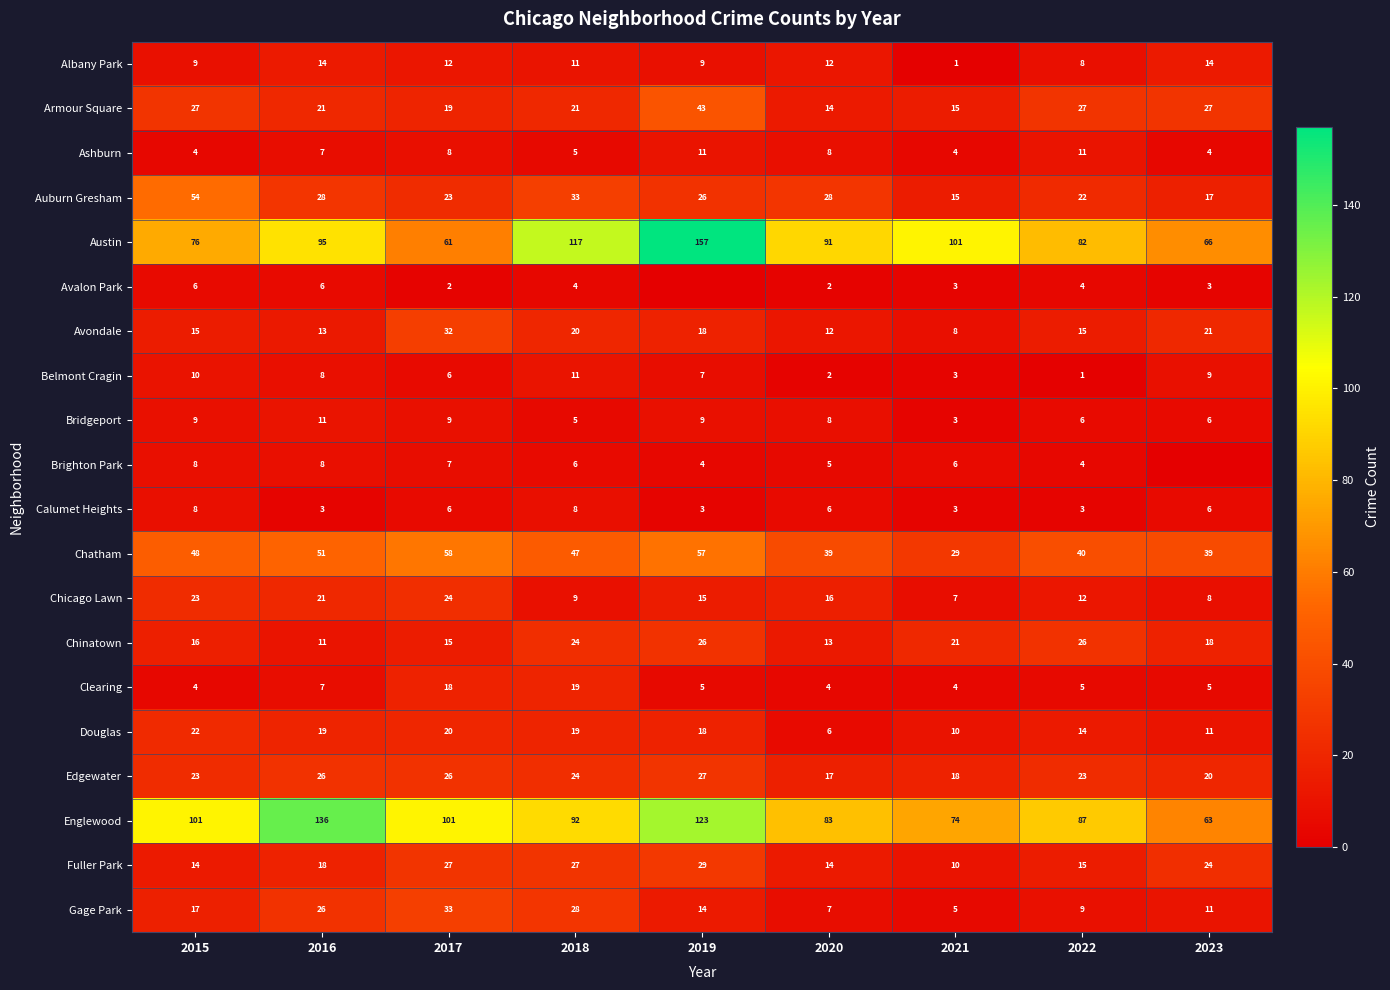

Which label corresponds to the largest value in the chart?

2019